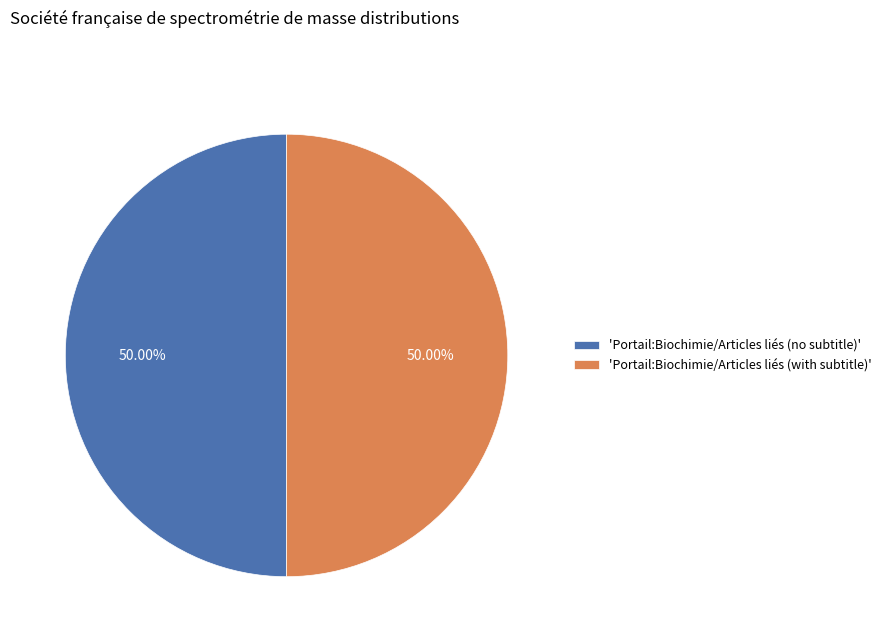

Combined, do 'Portail:Biochimie/Articles liés (no subtitle)' and 'Portail:Biochimie/Articles liés (with subtitle)' account for over 50%?

Yes